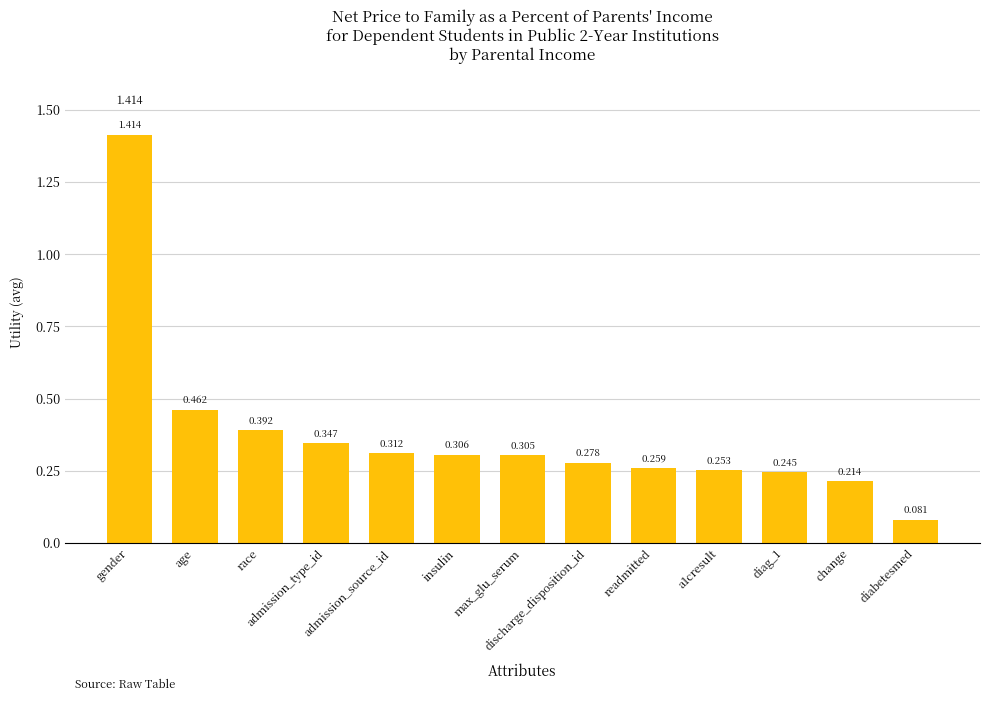

Which label corresponds to the smallest value in the chart?

diabetesmed